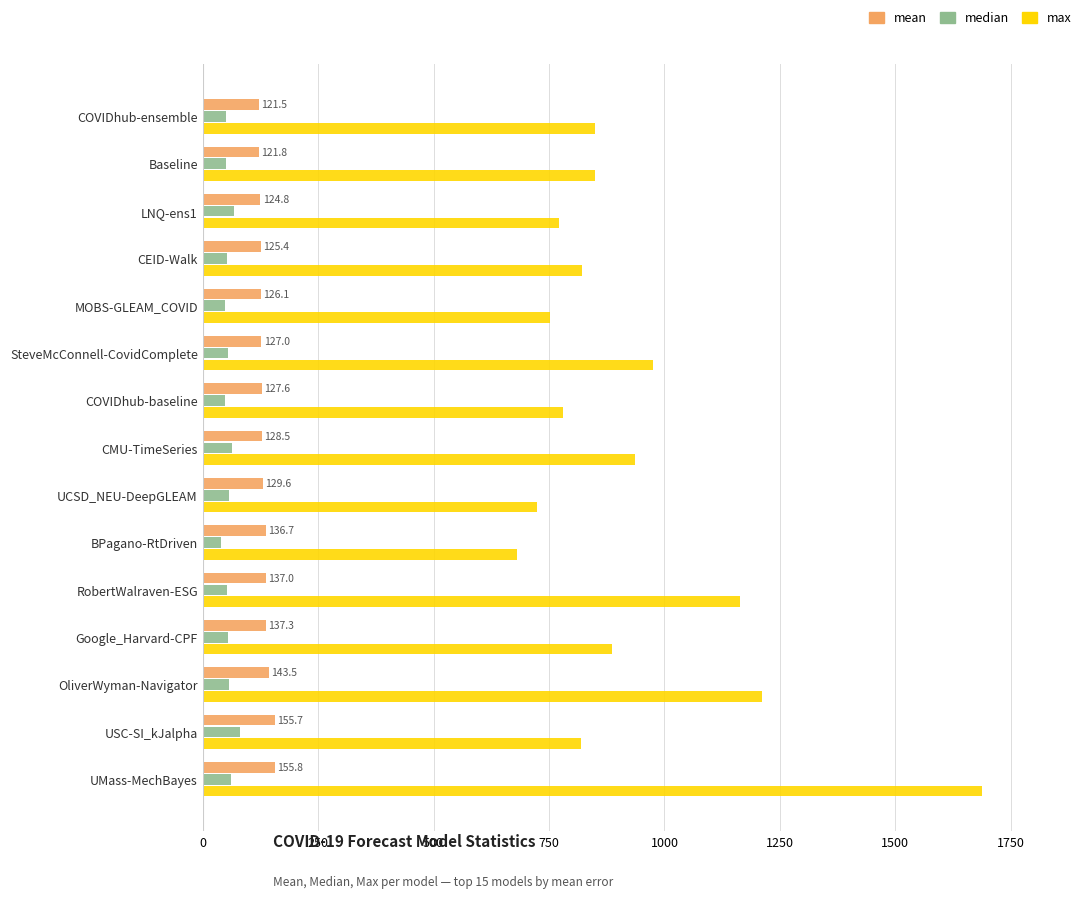

What is the greatest value displayed?

1687.0